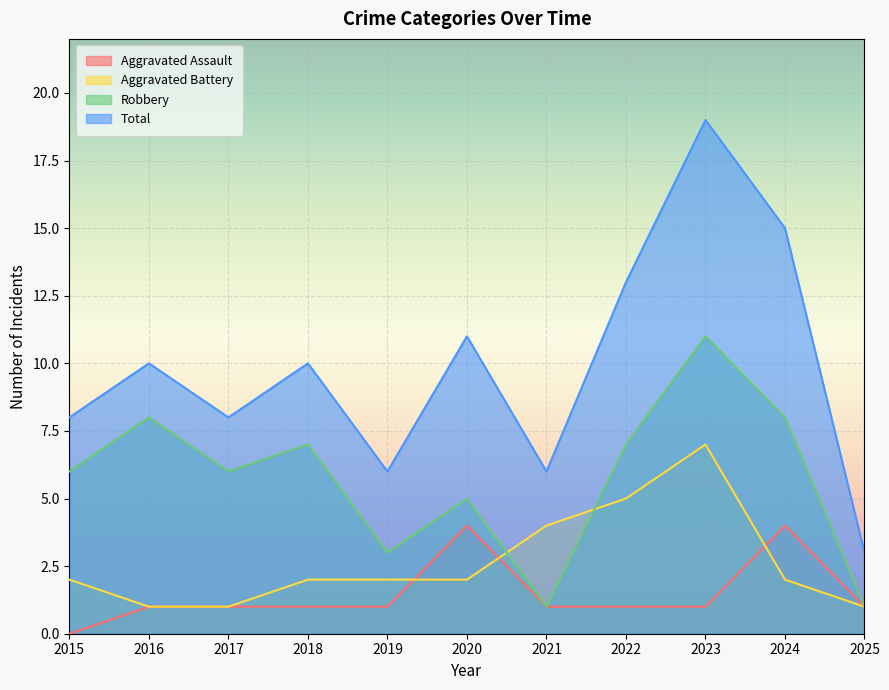

Rank the series by their maximum value, from lowest to highest.

Aggravated Assault, Aggravated Battery, Robbery, Total